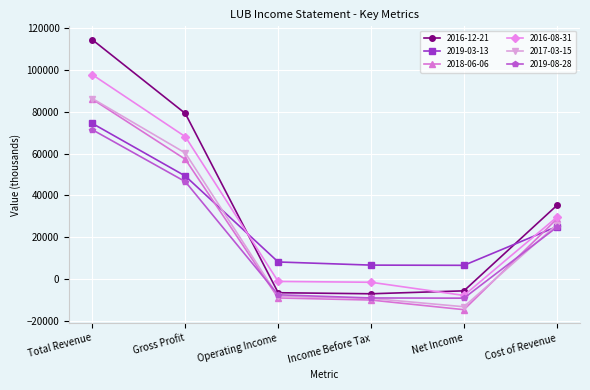

Rank the series at Net Income from highest to lowest value.

2019-03-13, 2016-12-21, 2016-08-31, 2019-08-28, 2017-03-15, 2018-06-06